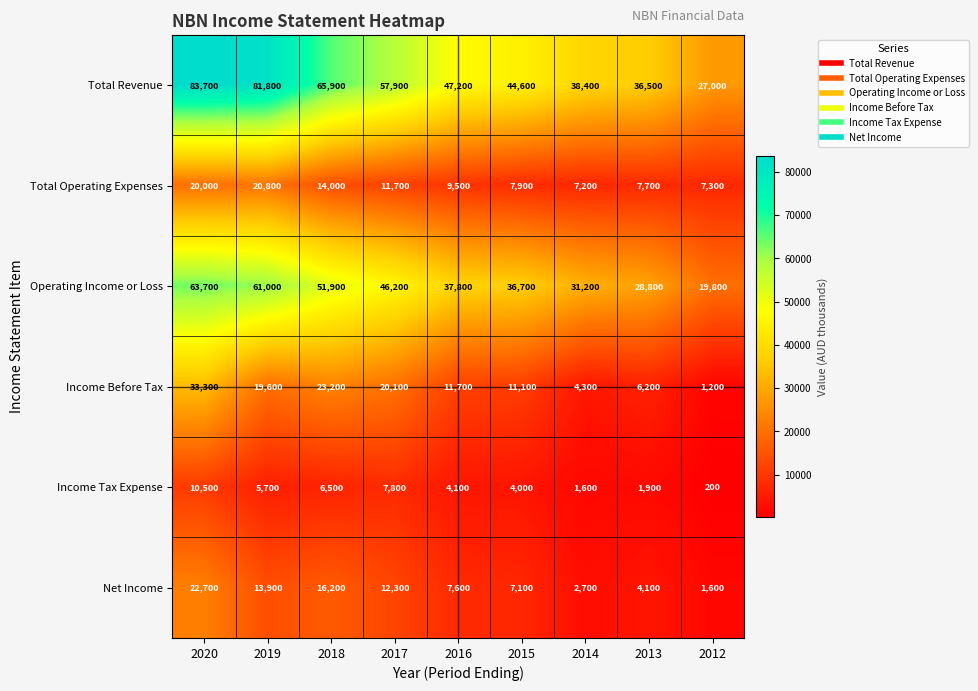

What is the total value across all series at 2012?

57100